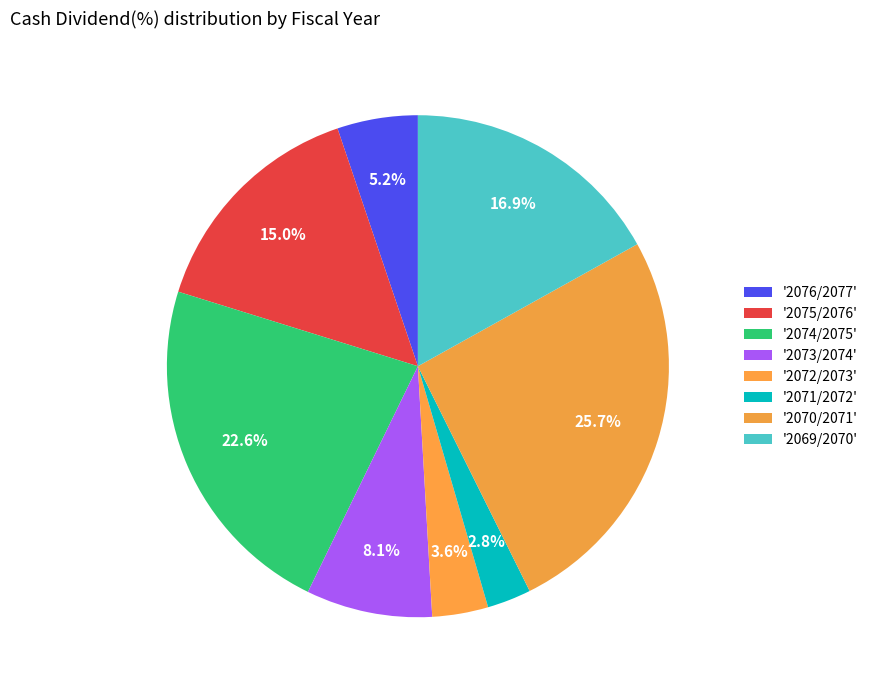

Is there a majority slice in this chart?

No